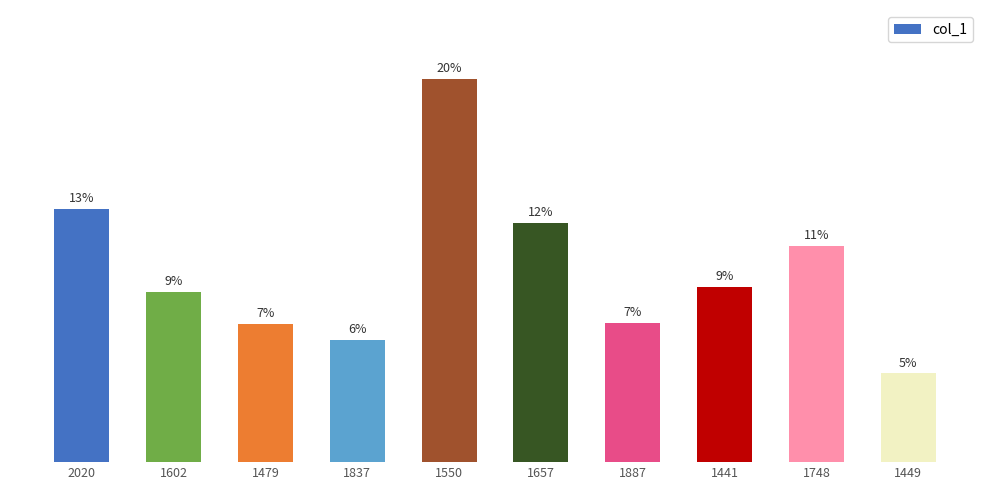

What is the label of the 9th bar from the left?

1748